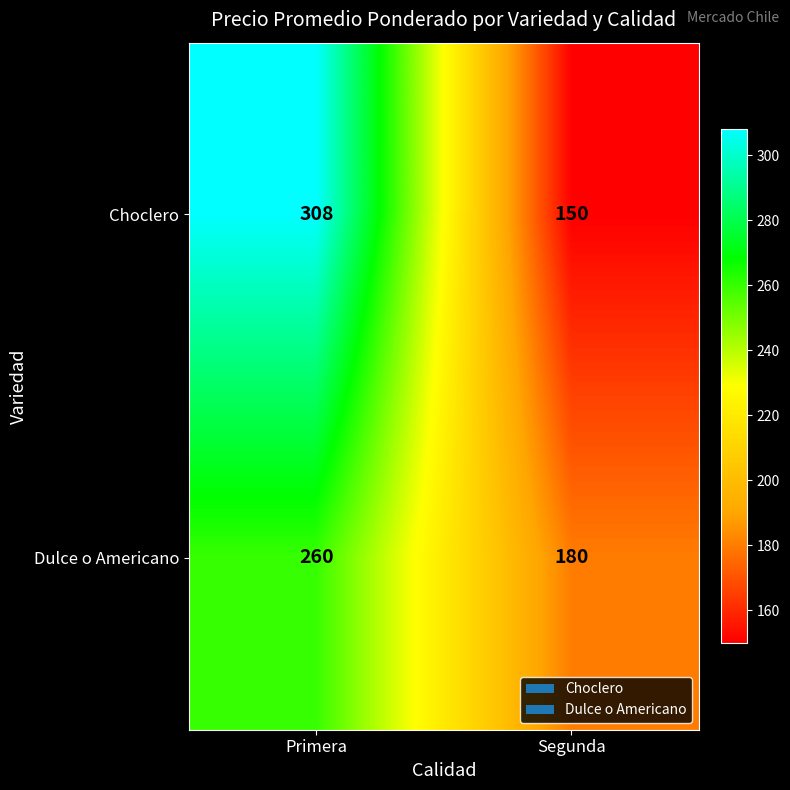

What is the sum of the Dulce o Americano values at Segunda and Primera?

440